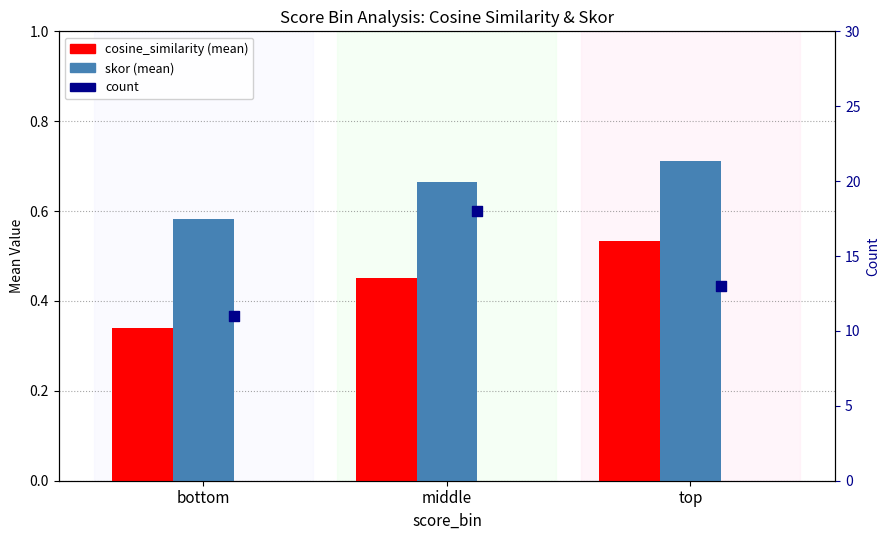

What are all the series names shown in the legend?

cosine_similarity, skor, count